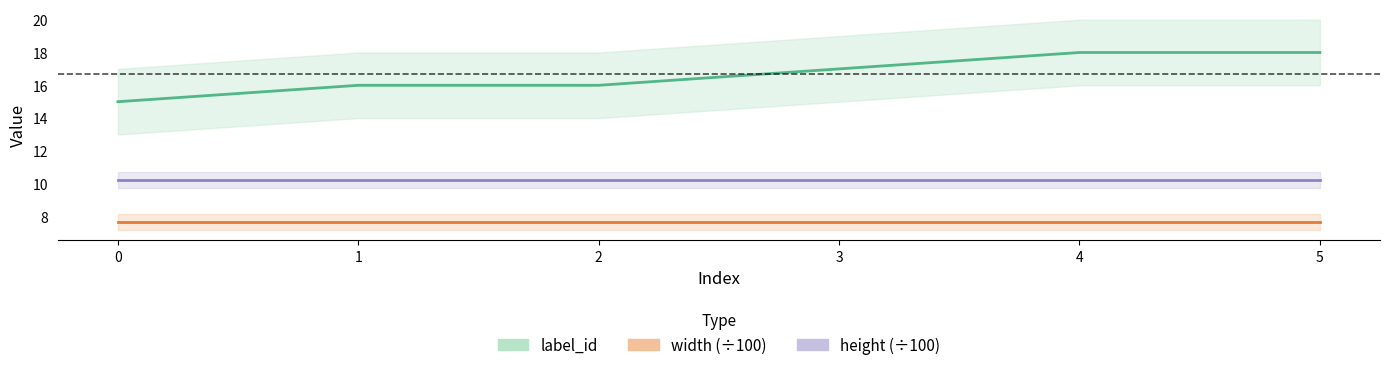

Which category has the highest value in the label_id series?

4